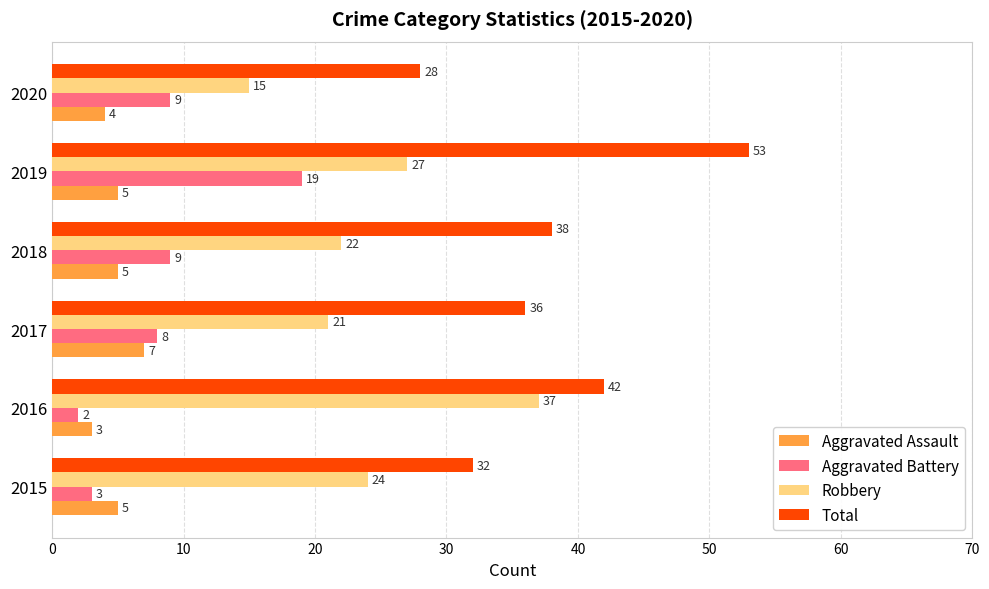

Which series has the largest total across all categories?

Total